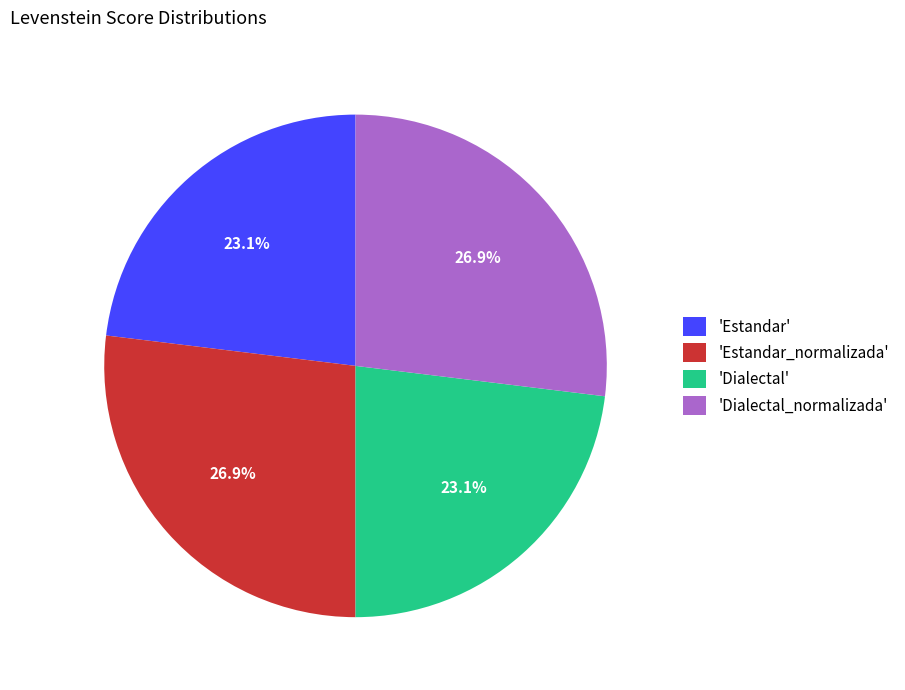

Does 'Estandar_normalizada' represent more than half of the total?

No